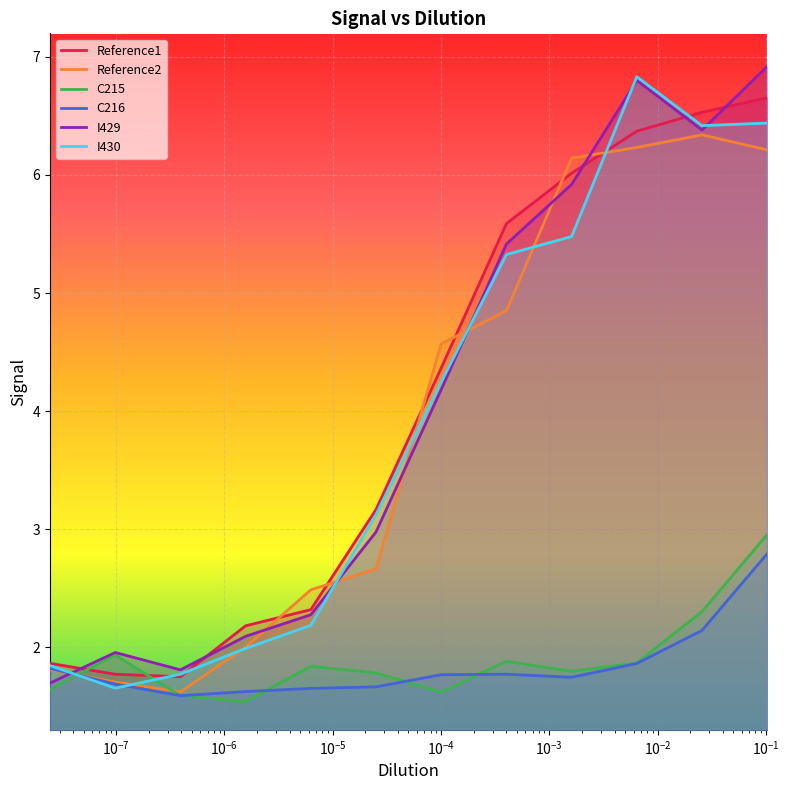

What is the minimum value for I430?

1.7